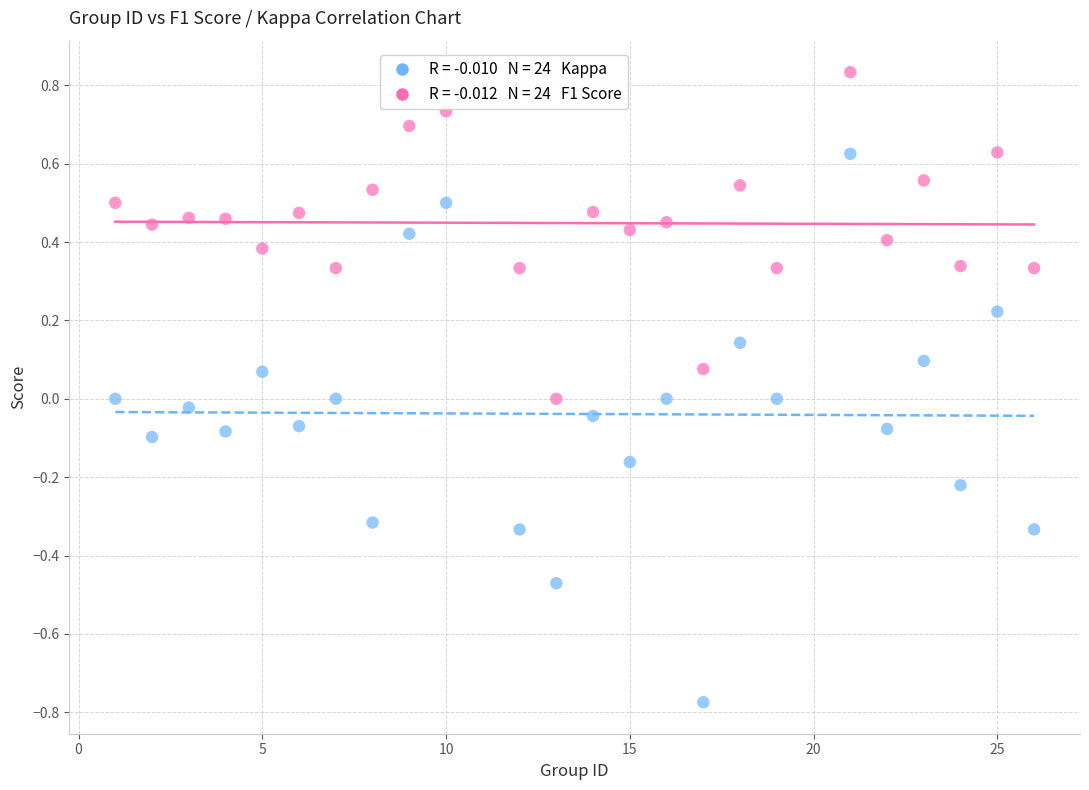

Across all data points, what is the range of Y values (max minus min)?

1.6